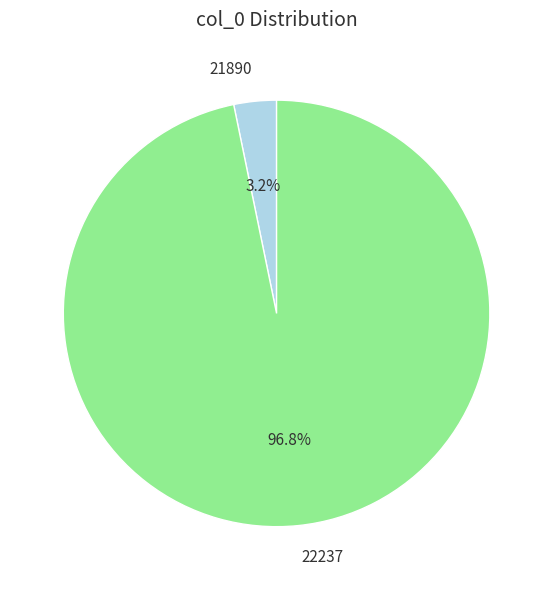

Which category has the smallest portion of the pie?

21890